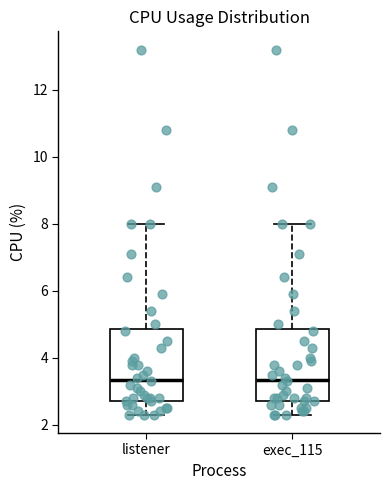

Reading left to right, read every box against the y-axis: the position of its median line, the range the box covers, and the ends of its whiskers. The values are not printed on the chart, so give them approximately, as read against the axis.

listener: median 3.4, box 2.8 to 4.8, whiskers 2.4 to 8.0
exec_115: median 3.4, box 2.8 to 4.8, whiskers 2.4 to 8.0